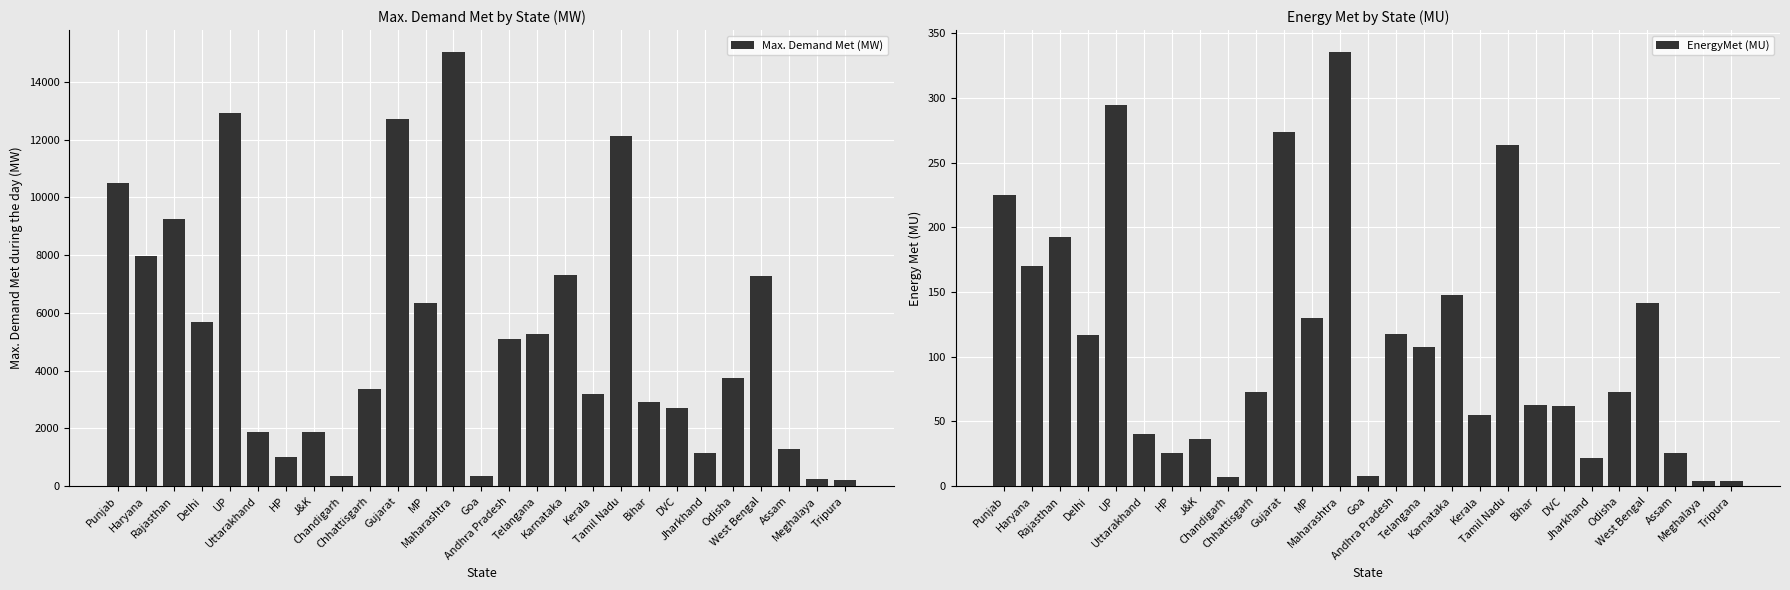

Reading left to right, what are all the values shown in this chart?

Max. Demand Met (MW): 10490.0	7970.0	9245.0	5685.0	12917.0	1868.0	1024.0	1882.0	342.0	3350.0	12719.0	6340.0	15046.0	360.0	5112.0	5260.0	7300.0	3181.0	12117.0	2918.0	2700.0	1151.0	3745.0	7269.0	1303.0	246.0	215.0
EnergyMet (MU): 225.0	170.0	192.2	116.8	294.2	40.2	25.6	36.6	6.8	73.0	274.0	130.2	335.6	7.7	117.6	107.7	148.0	54.7	263.6	62.5	61.7	21.6	72.8	141.7	25.4	4.1	4.1